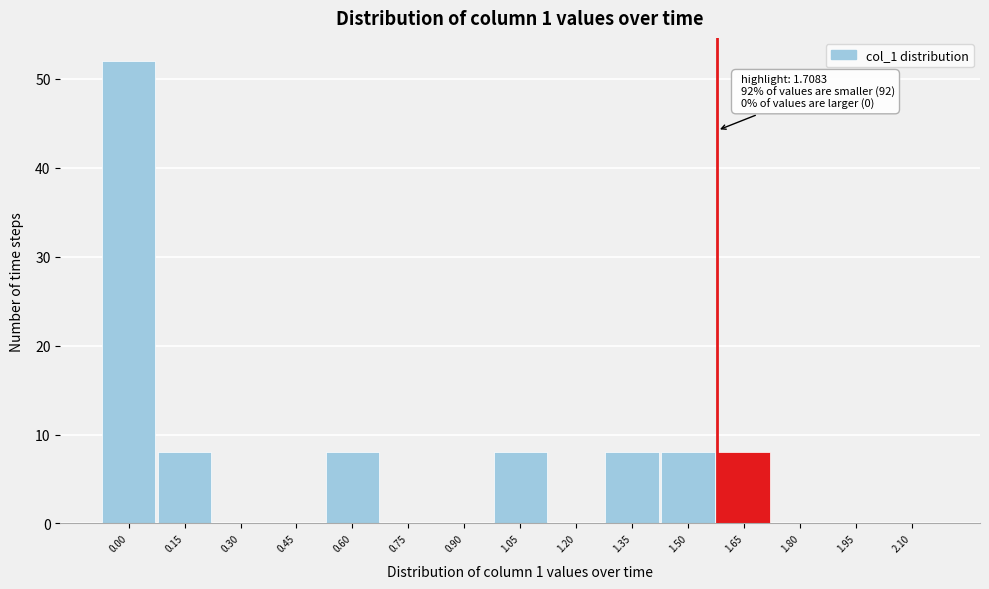

Reading left to right, list all the values displayed in this chart.

0.00=52	0.15=8	0.30=0	0.45=0	0.60=8	0.75=0	0.90=0	1.05=8	1.20=0	1.35=8	1.50=8	1.65=8	1.80=0	1.95=0	2.10=0